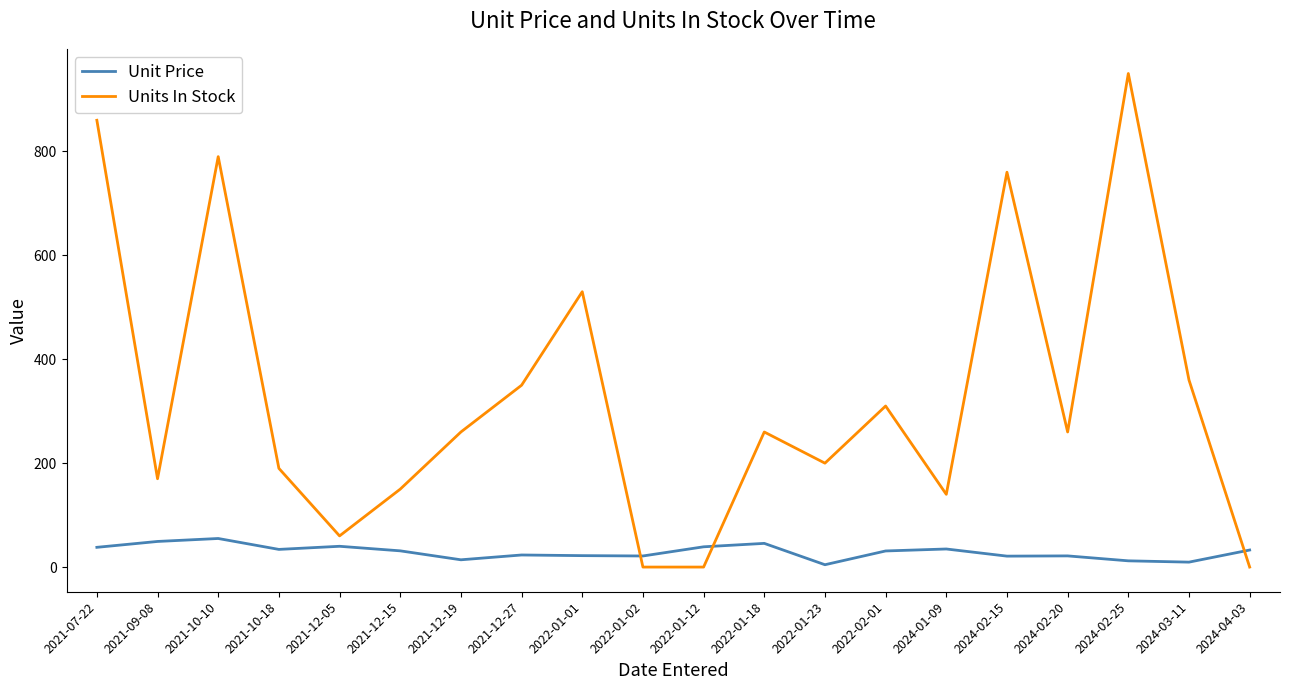

In Unit Price, how many points are lower than both neighbors (excluding endpoints)?

6